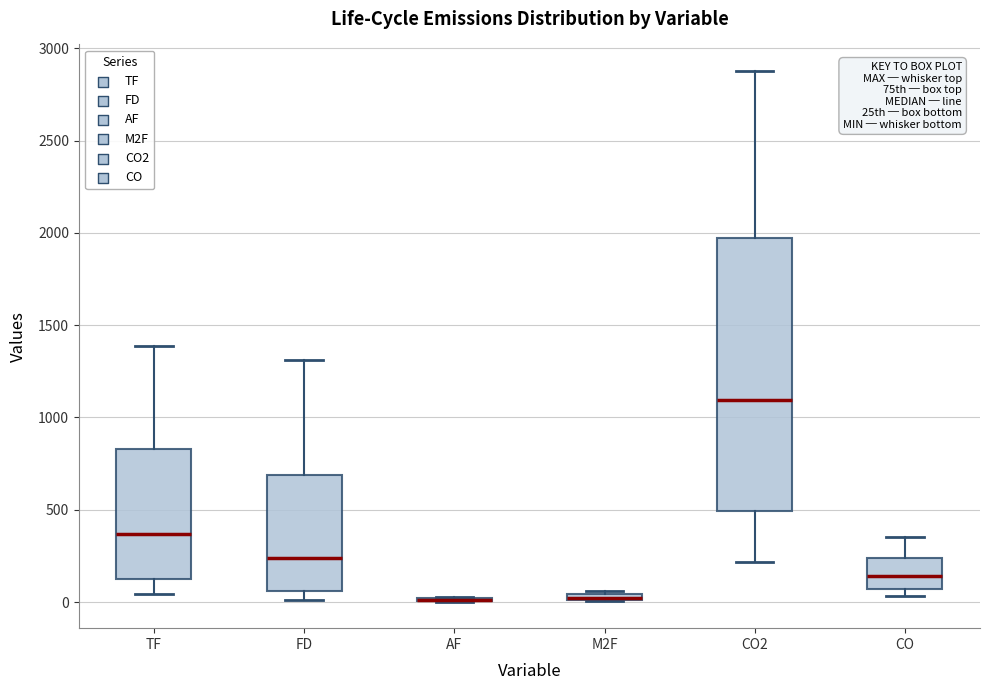

Where is the lower edge of the box for M2F on the y-axis? The values are not printed on the chart, so give them approximately, as read against the axis.

0